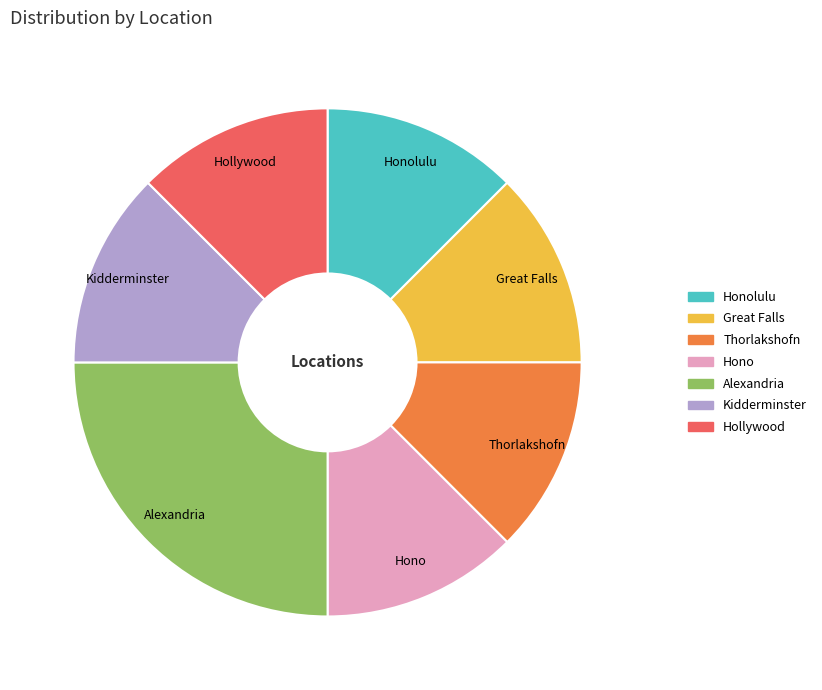

Does Great Falls account for over 50% of the chart?

No